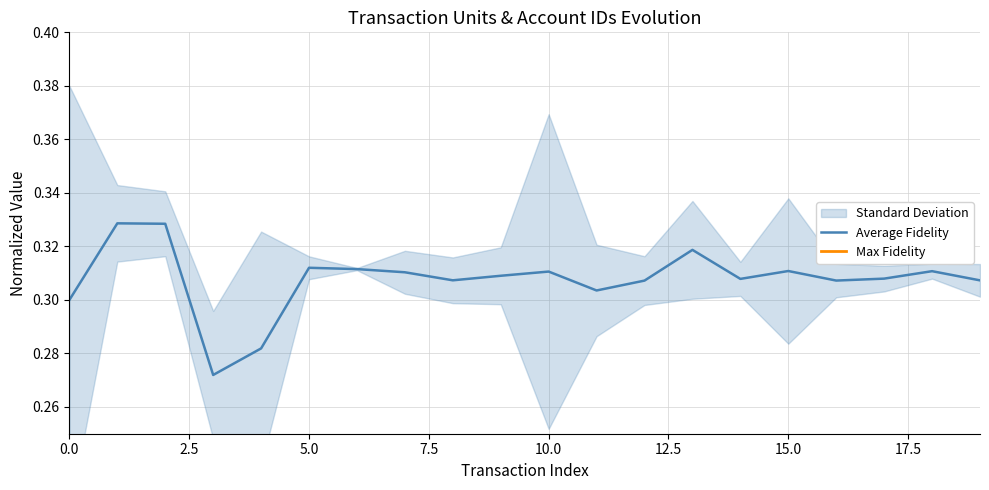

At which category does Max Fidelity reach its first local valley?

10.0